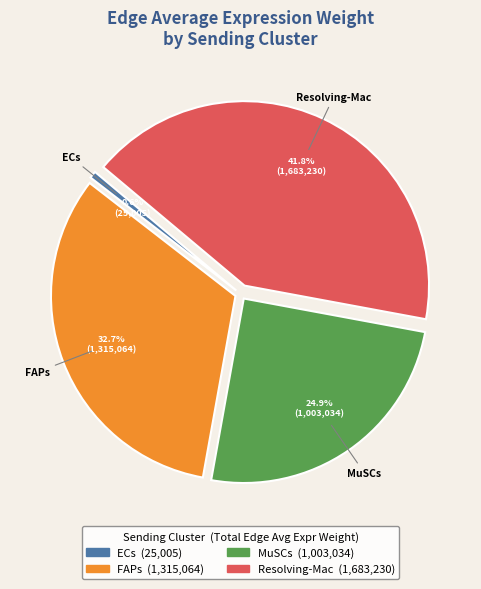

What portion of the pie excludes MuSCs?

75.1%